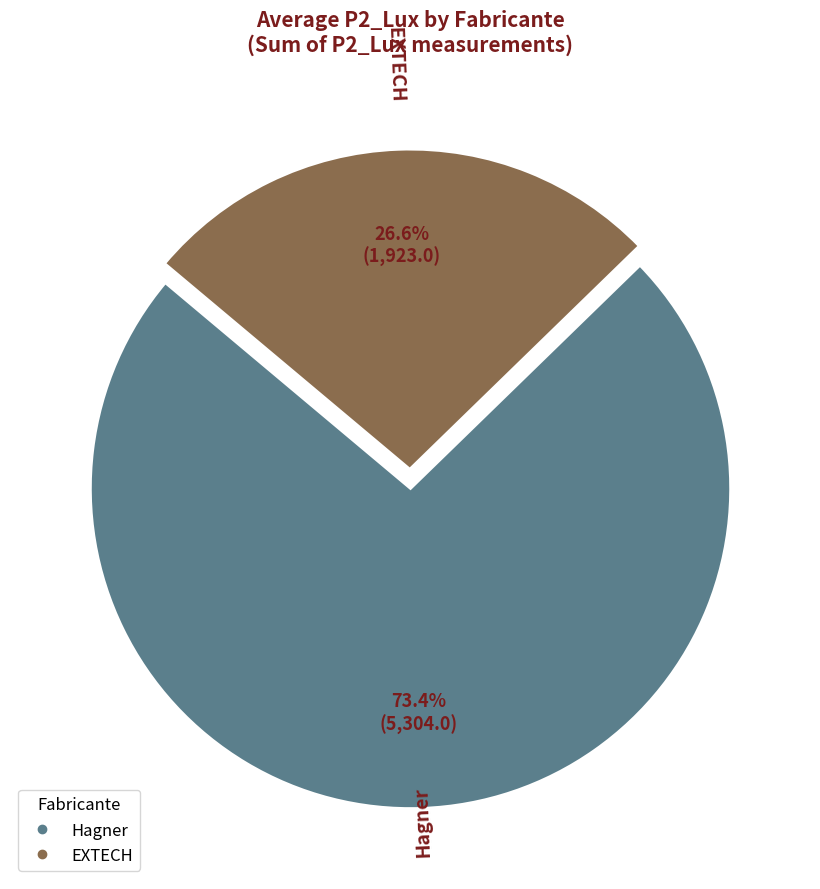

Is there a majority slice in this chart?

Yes